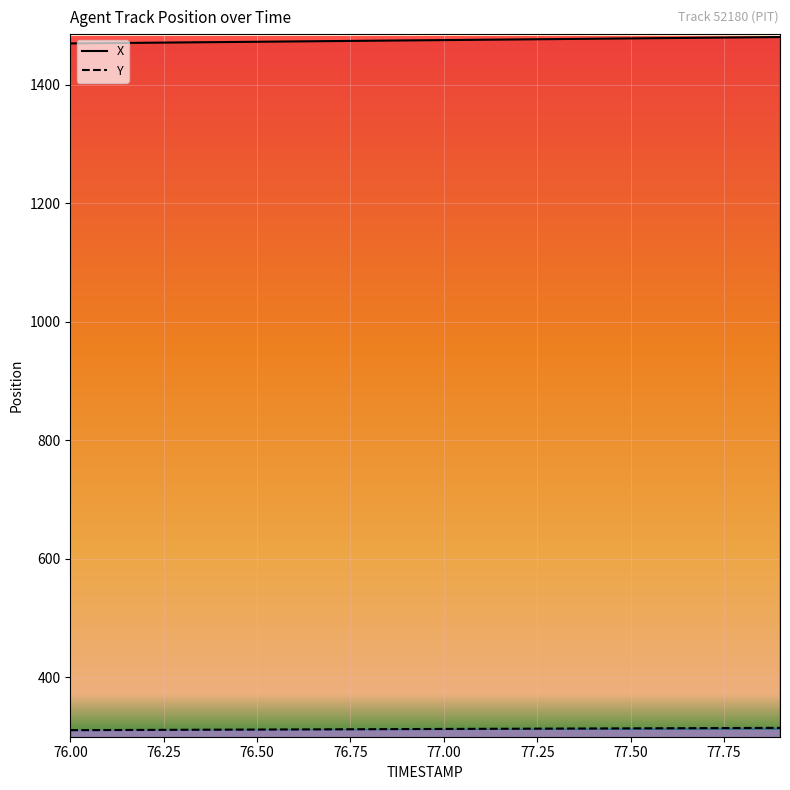

Is the value of Y at 77.3 greater than the value of X at 77.1?

No